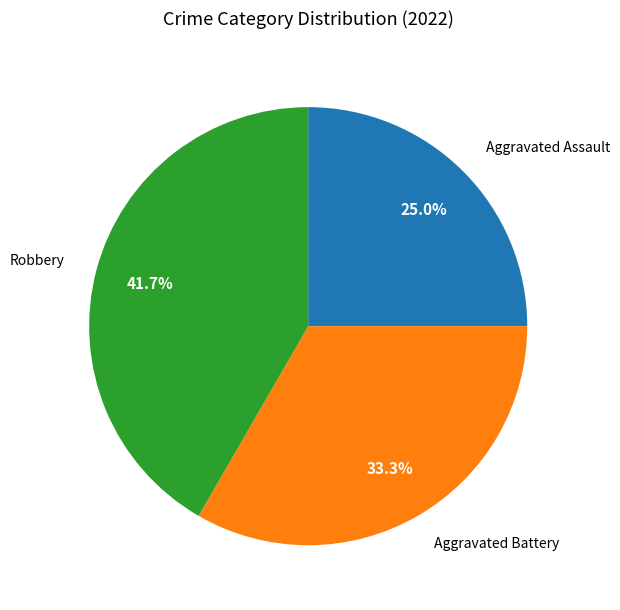

Does any single category account for the majority?

No